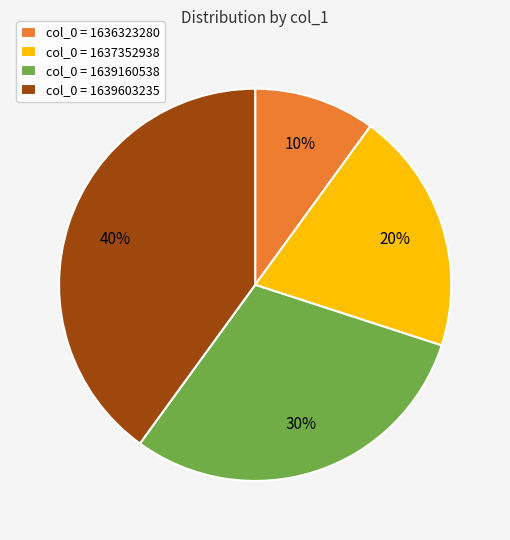

To the nearest percent, what is the difference between the largest and smallest slice percentages?

30%